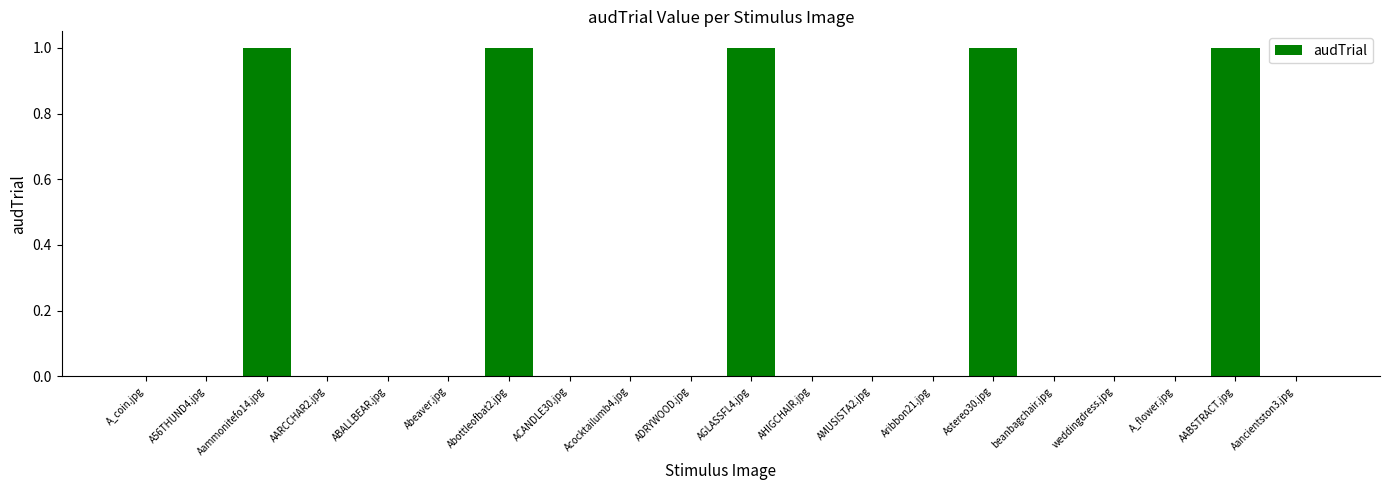

What is the sum of all values?

5